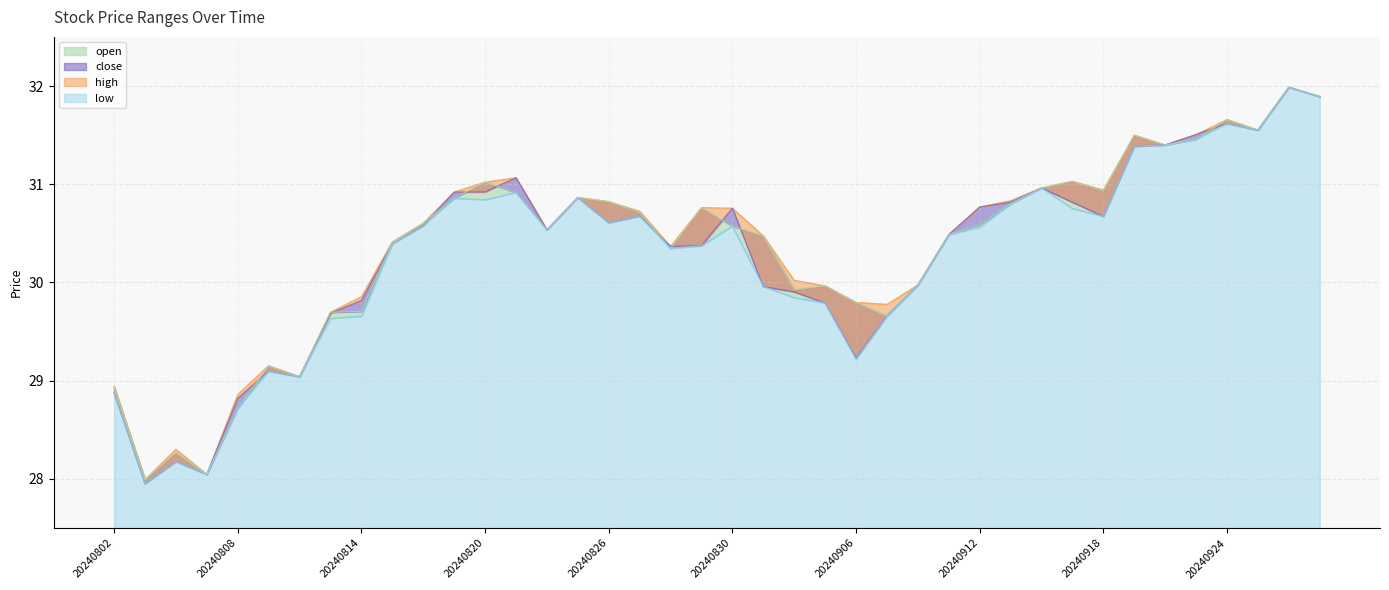

What value does the close series have at 20240812?

29.0